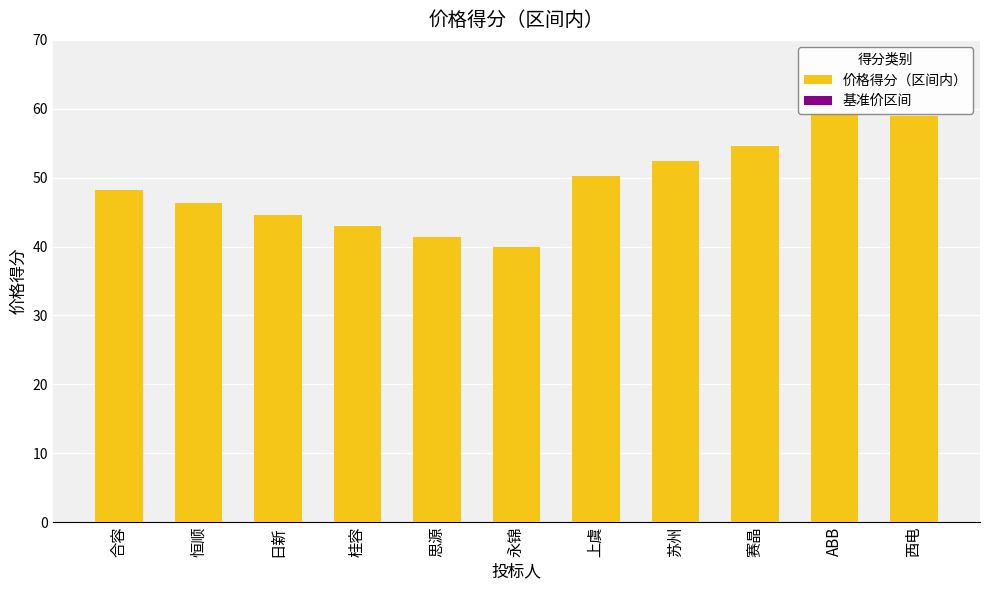

The value of 价格得分（区间内） at 上虞 is 50.2. True or false?

True